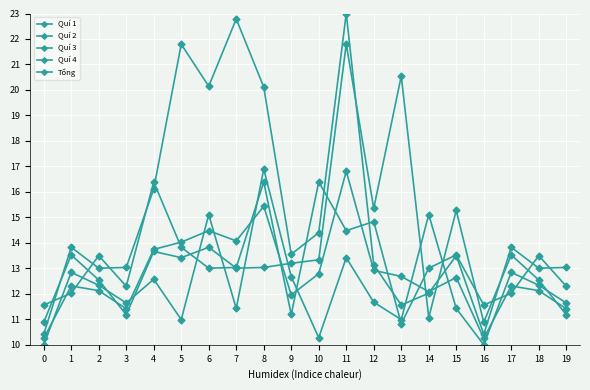

Where is Tổng nearest to the value 13?

12